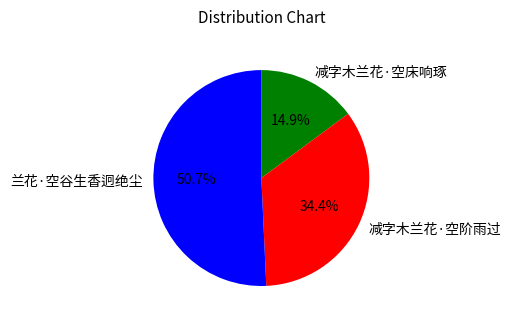

Approximately how many times larger is the value at 减字木兰花·空阶雨过 compared to 兰花·空谷生香迥绝尘?

0.7